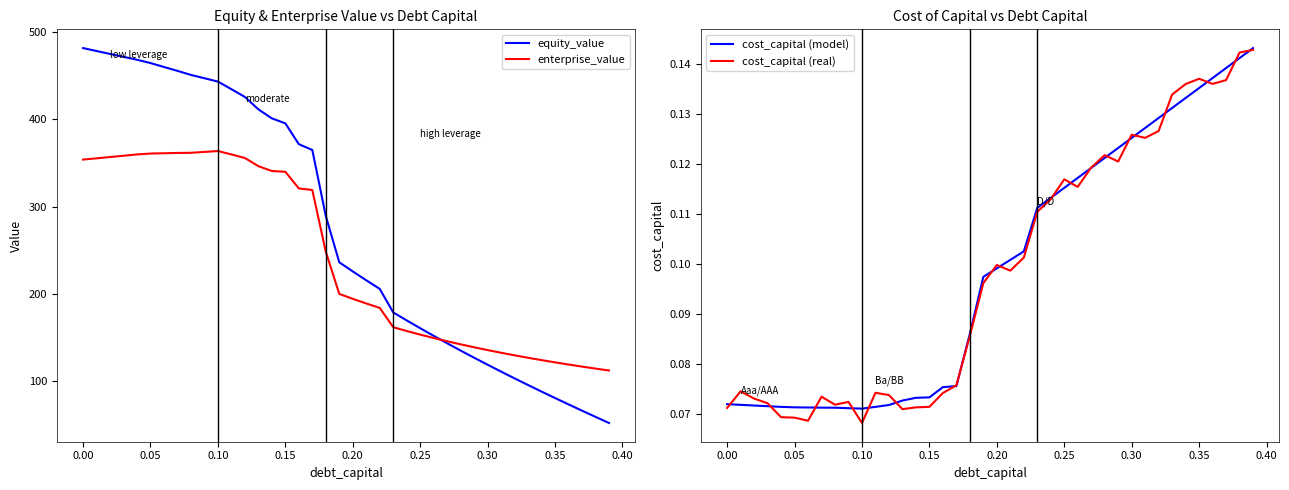

Which series has the widest spread of values?

equity_value